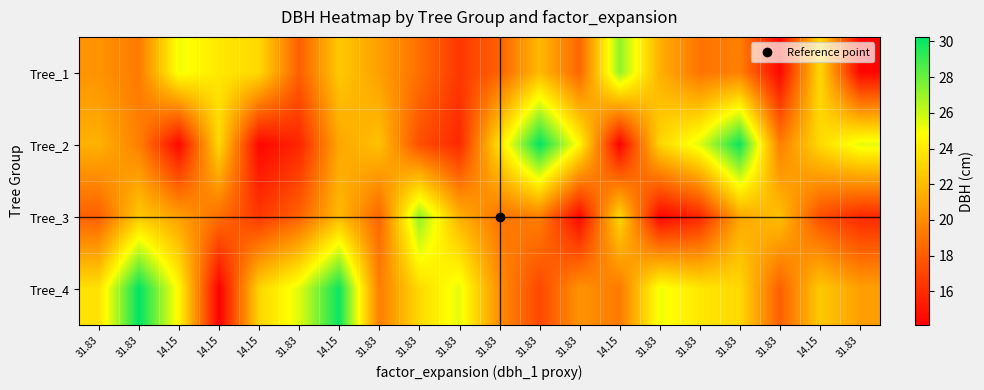

What is the total value across all series at 31.83?

83.7